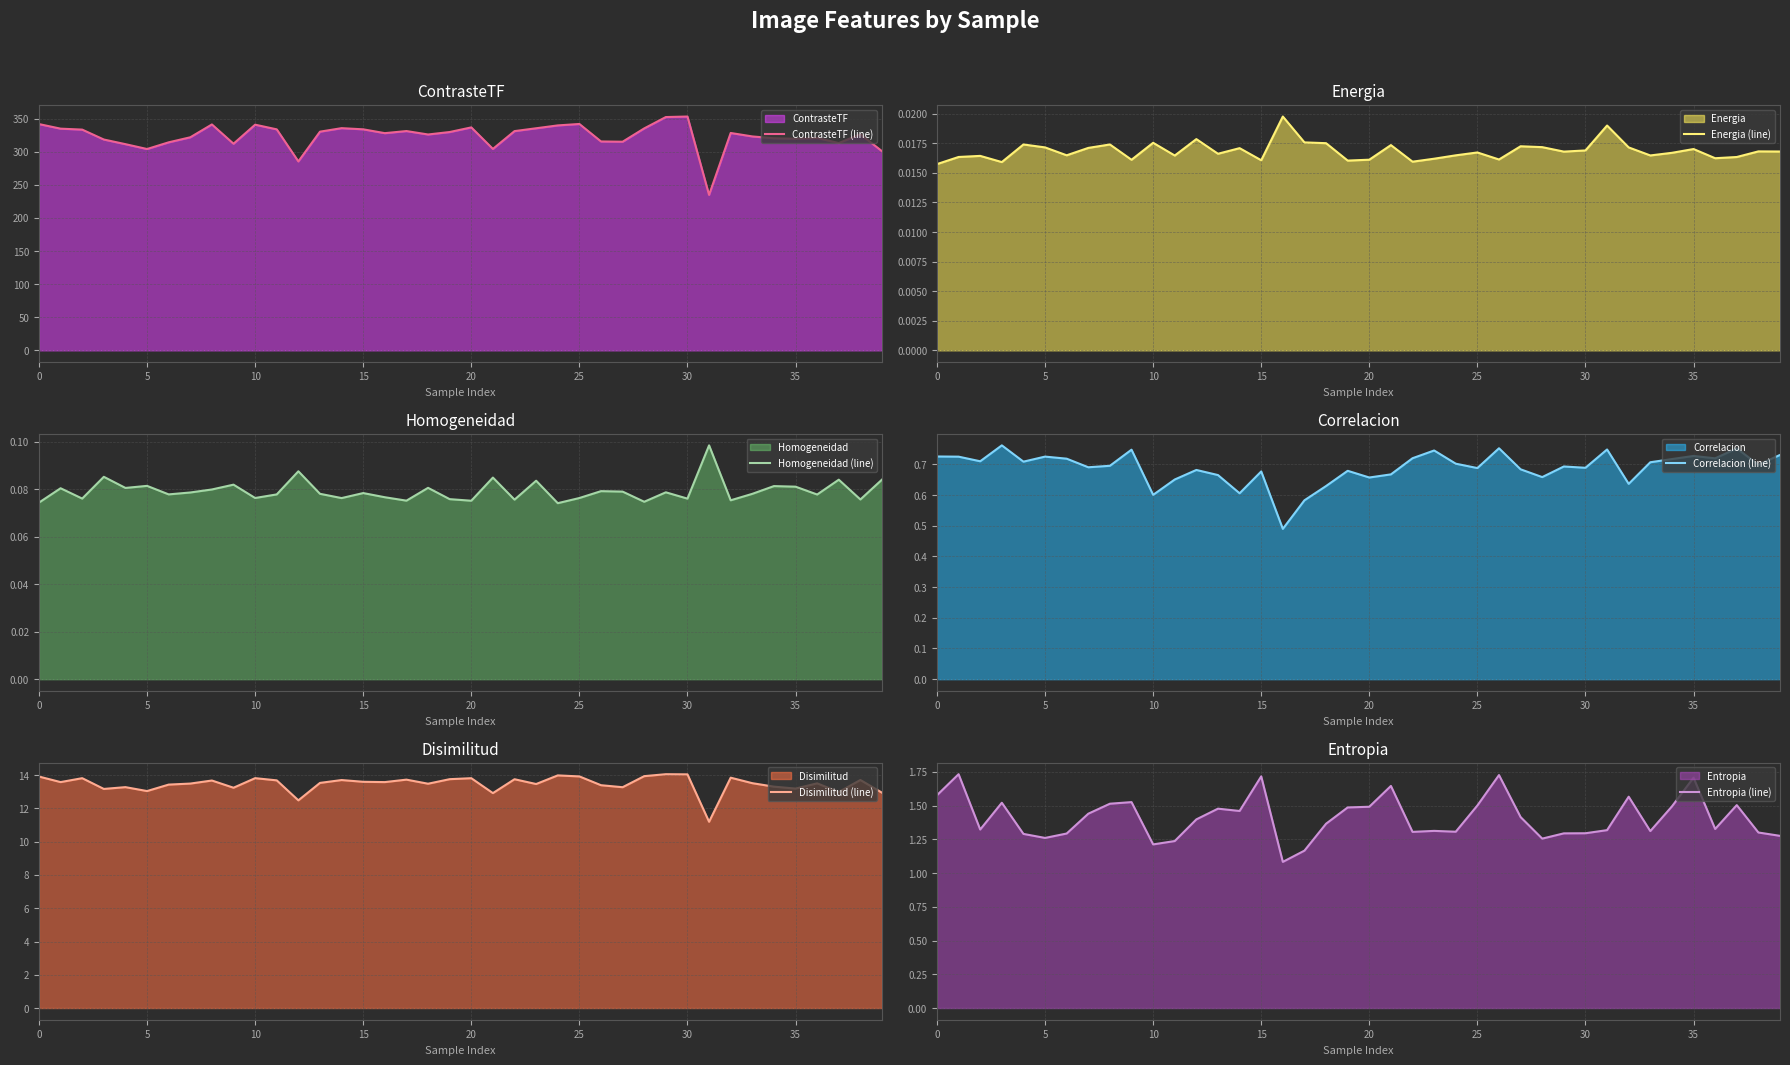

The value of ContrasteTF (line) at 15 is 560.5. True or false?

False